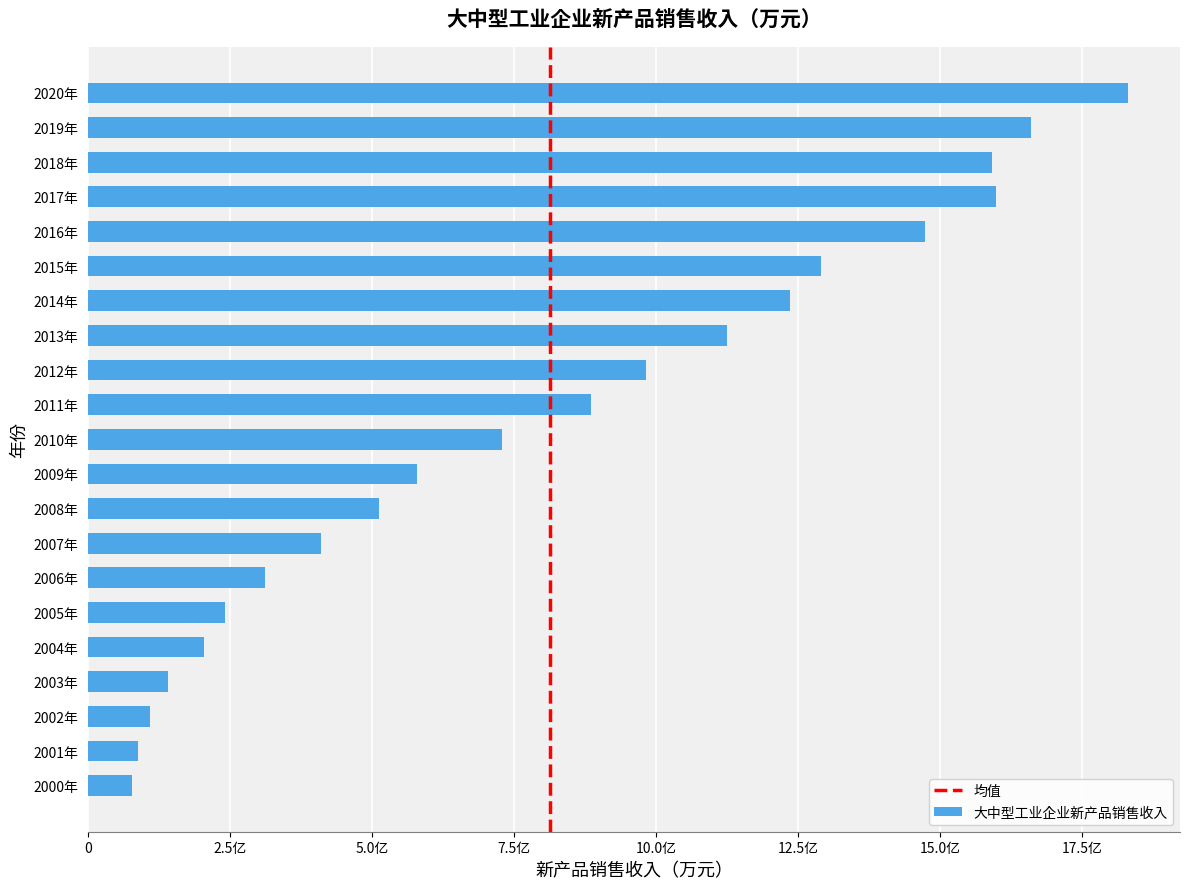

List the labels in order of value, smallest first.

2000年, 2001年, 2002年, 2003年, 2004年, 2005年, 2006年, 2007年, 2008年, 2009年, 2010年, 2011年, 2012年, 2013年, 2014年, 2015年, 2016年, 2018年, 2017年, 2019年, 2020年